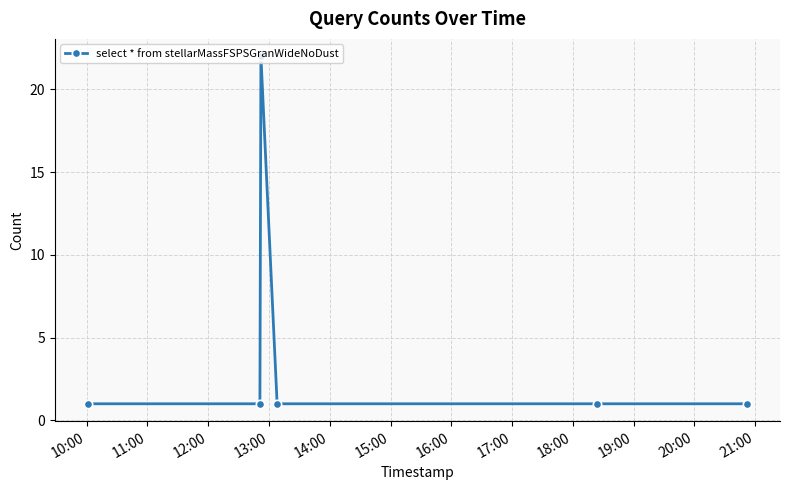

True or false: there are more than 2 points higher than both neighbors.

False